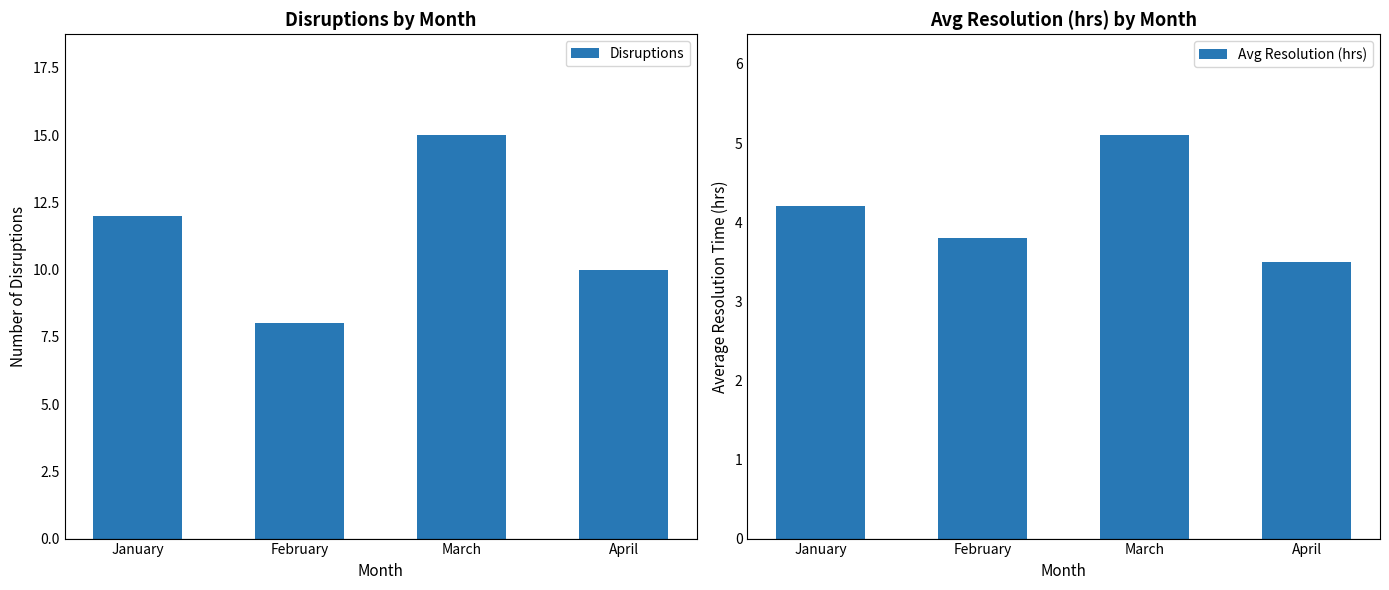

What is the average value of the Avg Resolution (hrs) series?

4.2